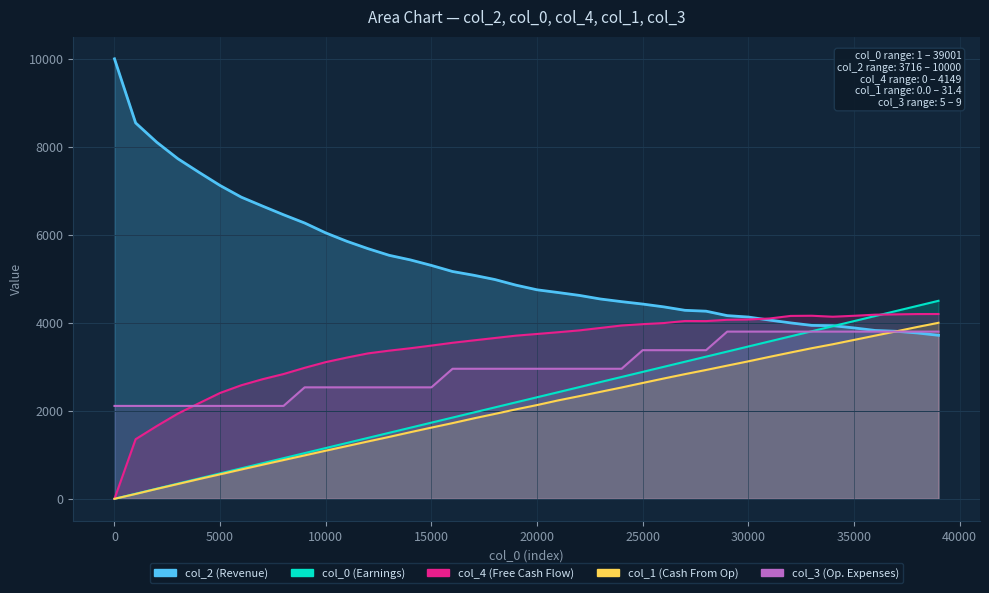

Between 4001 and 39001, which series saw the biggest shift?

col_0